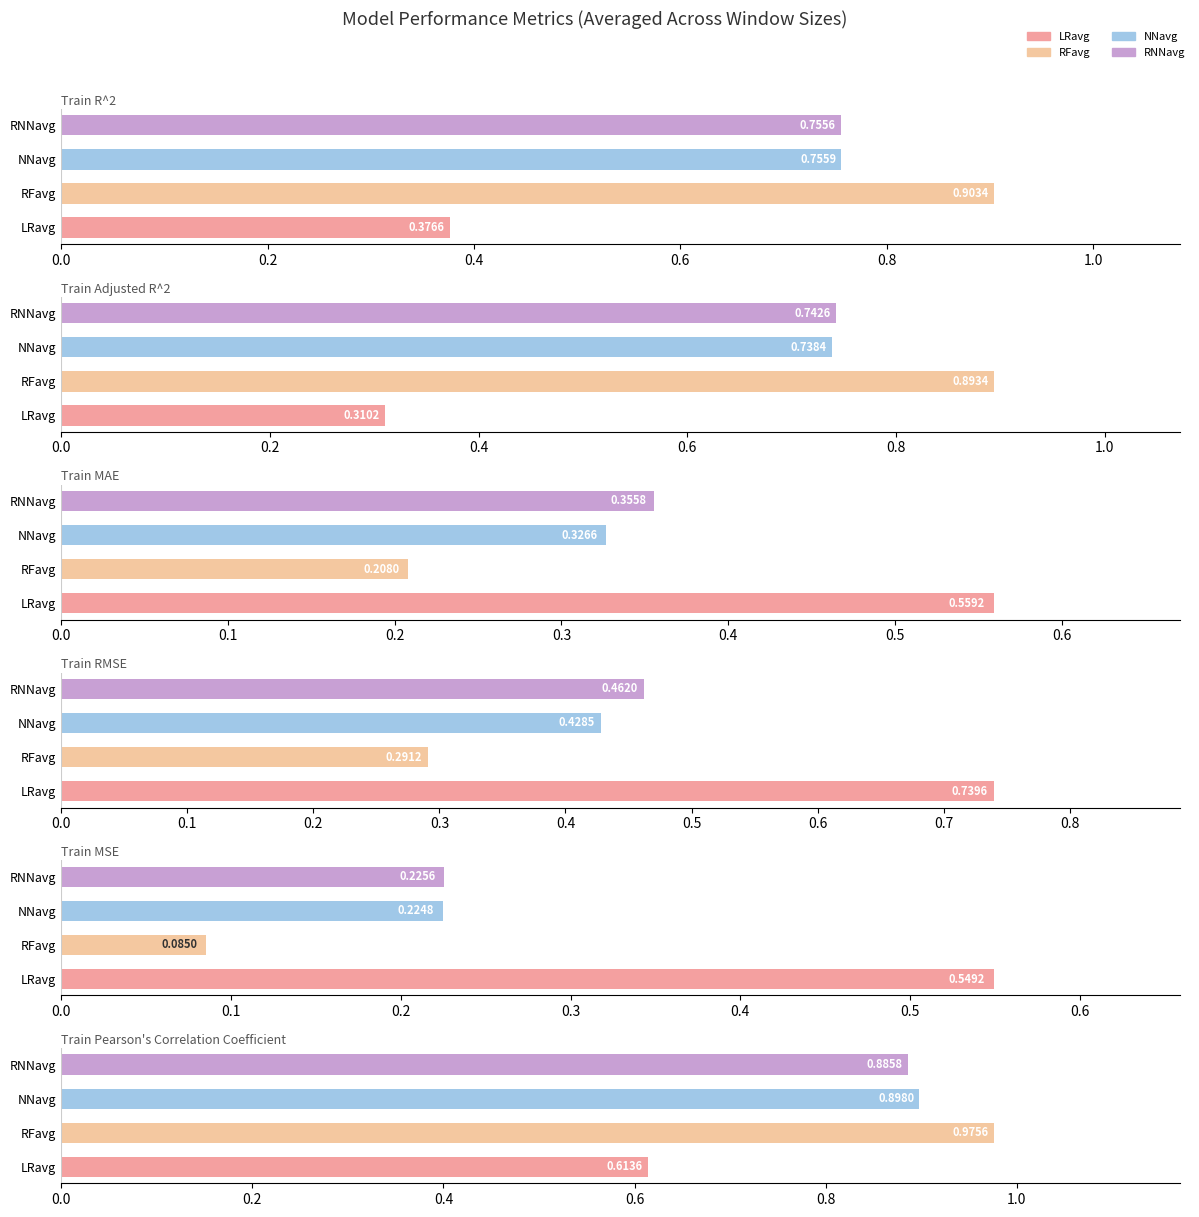

At which category is the sum across all series the highest?

RNNavg